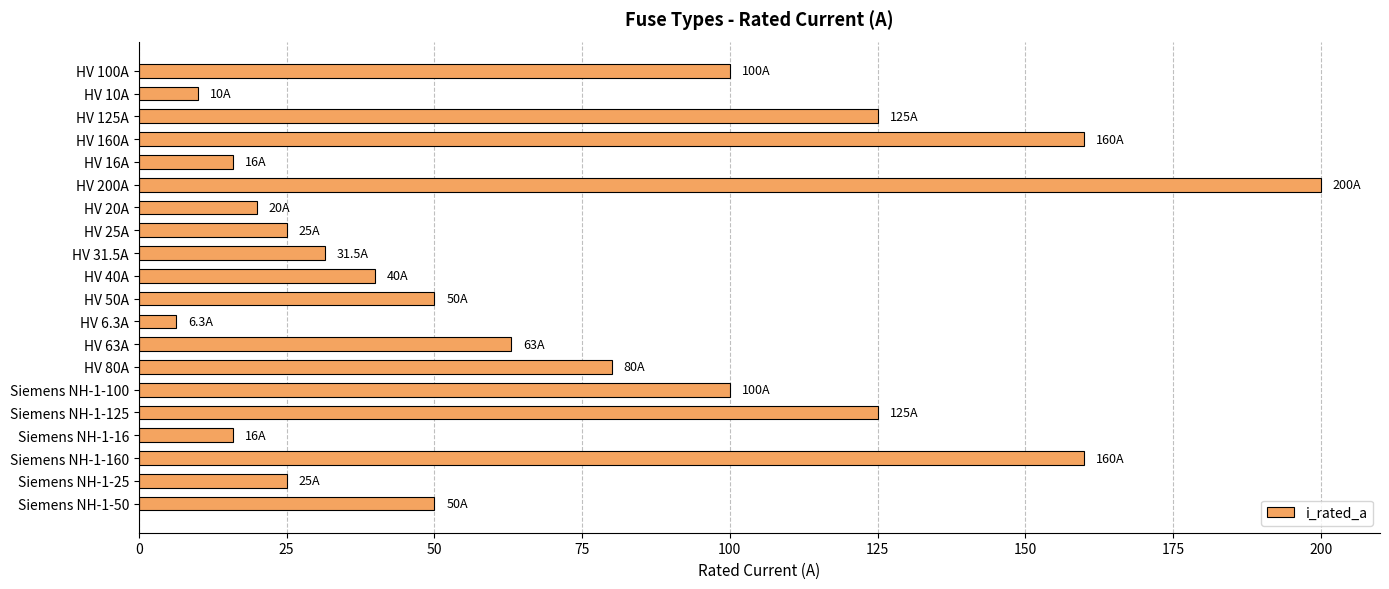

The chart shows a value of 164.6 at HV 100A. True or false?

False